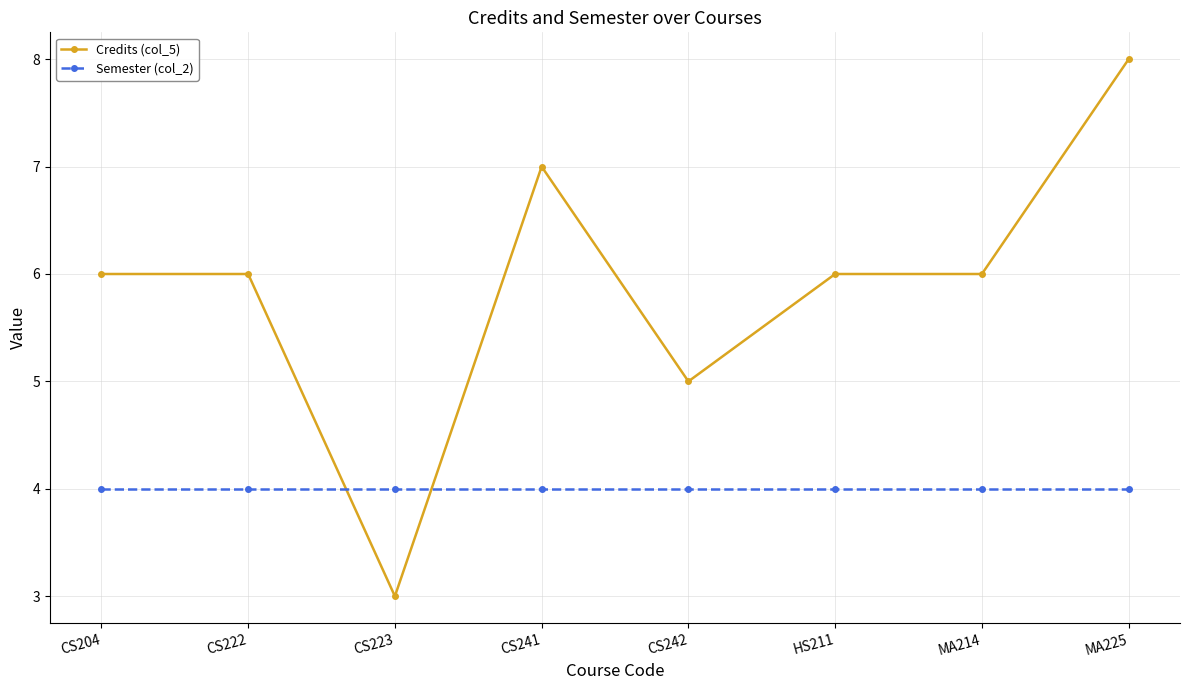

Reading right to left, what are all the values shown in this chart?

Credits (col_5): 8	6	6	5	7	3	6	6
Semester (col_2): 4	4	4	4	4	4	4	4